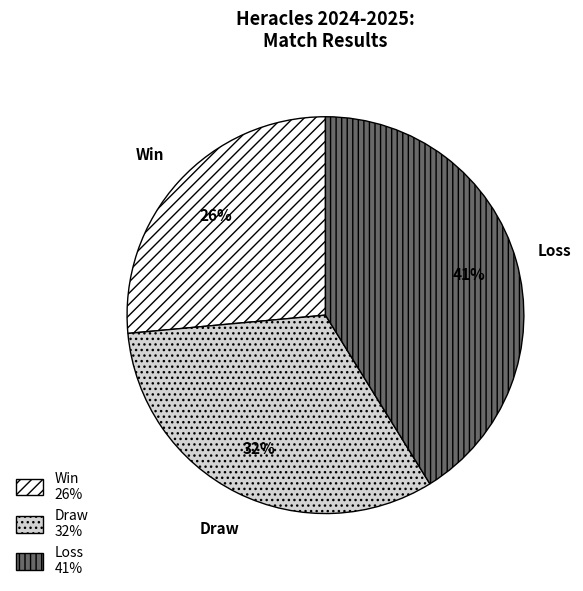

To the nearest percent, what is the difference between the largest and smallest slice percentages?

15%